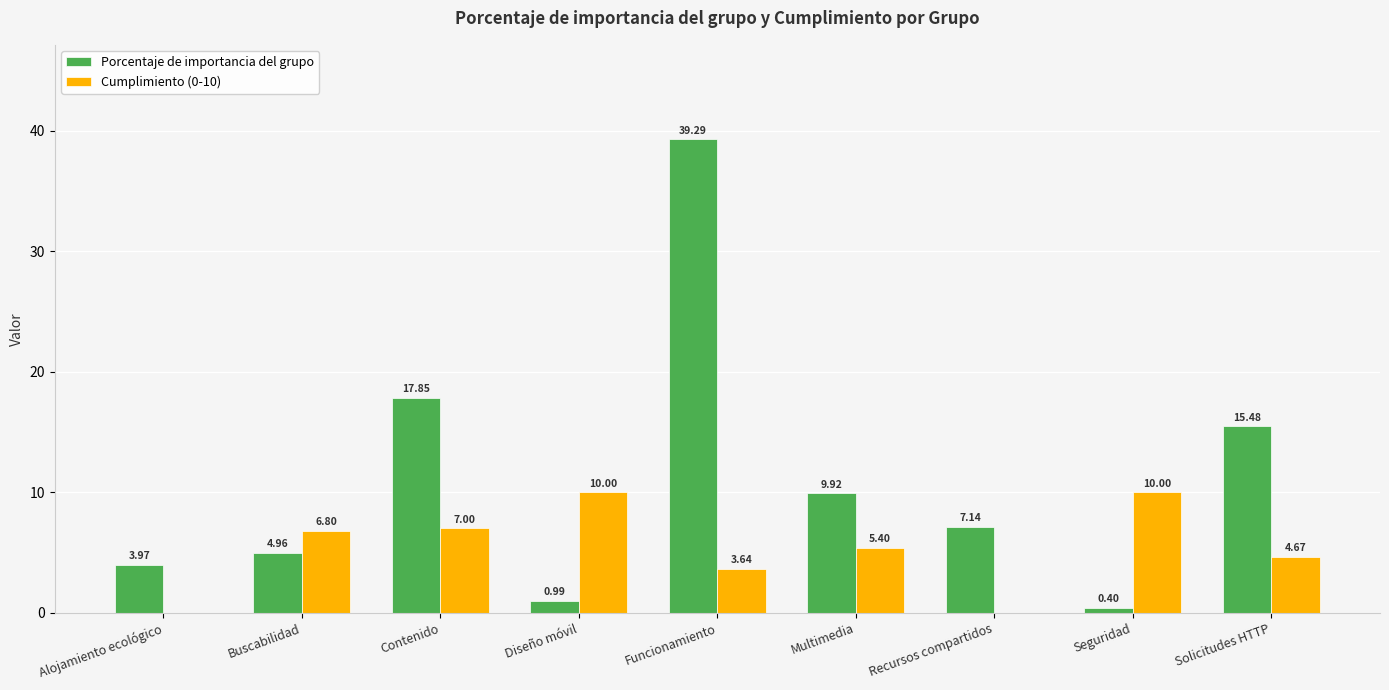

How many categories are shown in the chart?

9